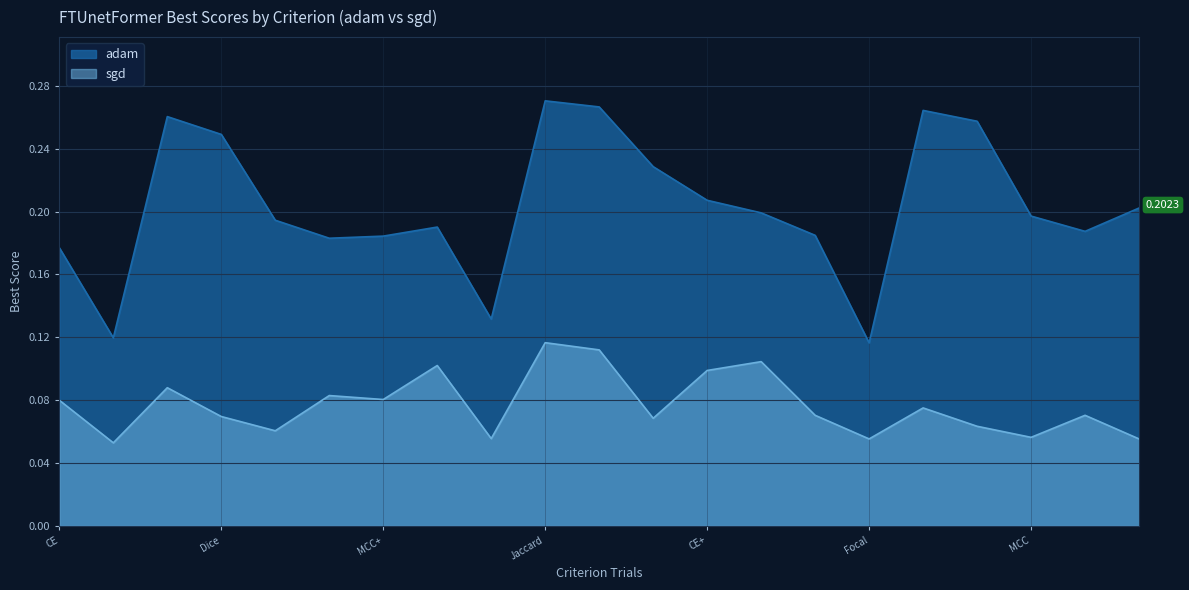

Which series has the largest total across all categories?

adam